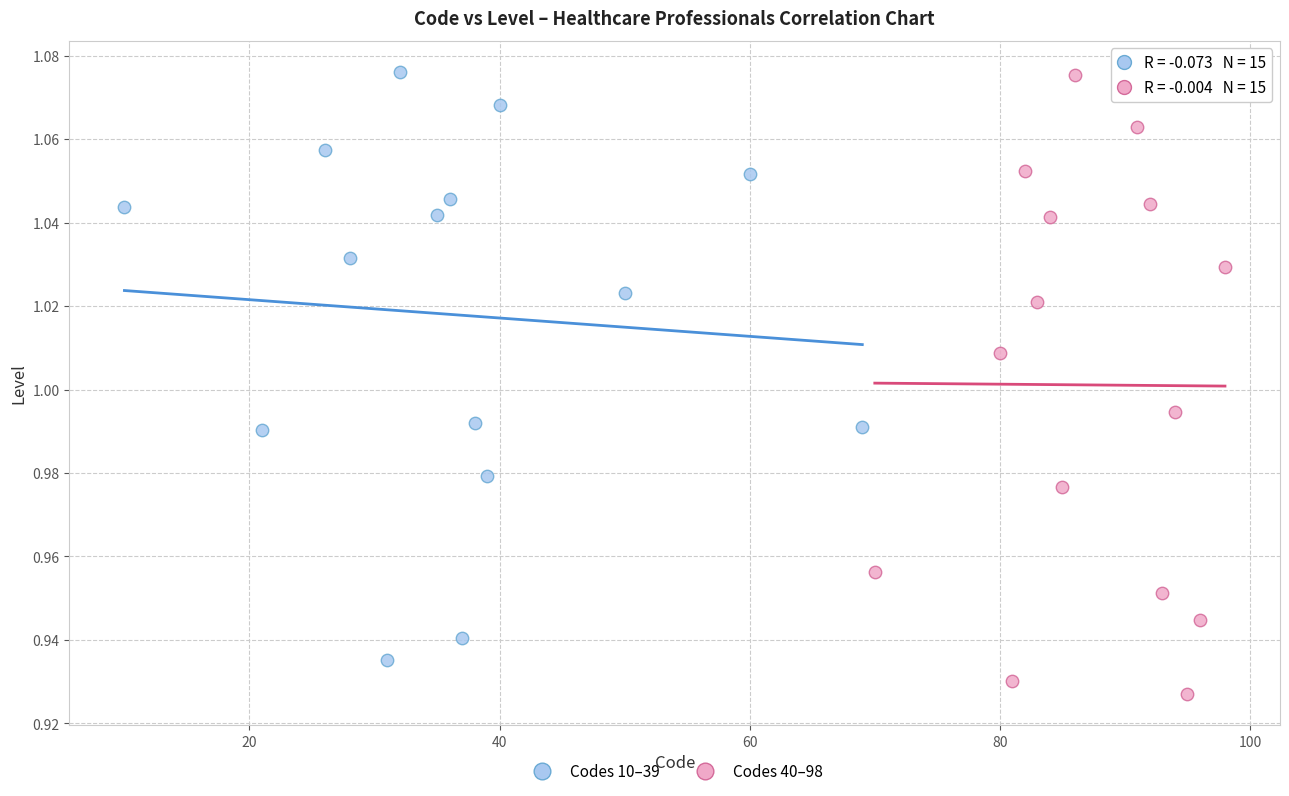

What are all the series names shown in the legend?

Codes 10–39, Codes 40–98